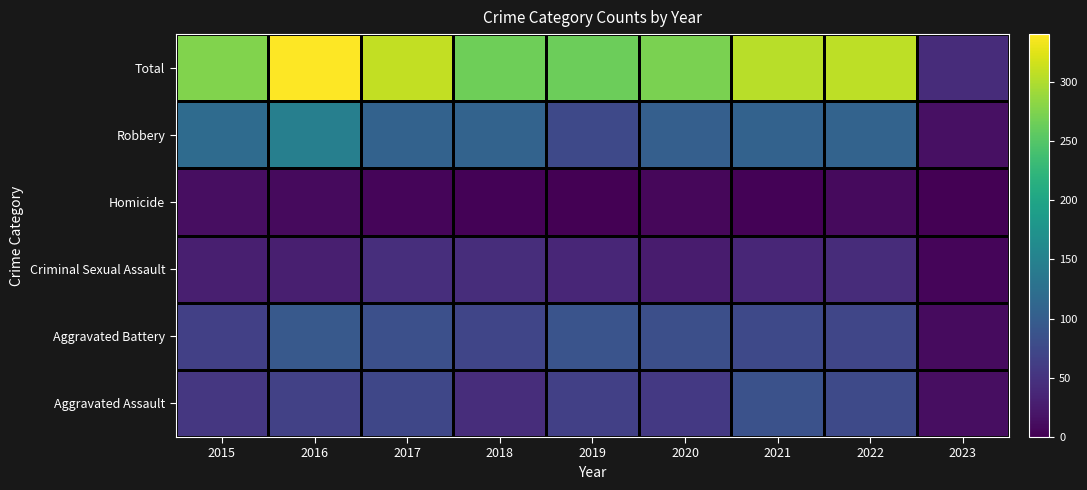

At 2022, list the series in order from smallest to largest.

Homicide, Criminal Sexual Assault, Aggravated Battery, Aggravated Assault, Robbery, Total